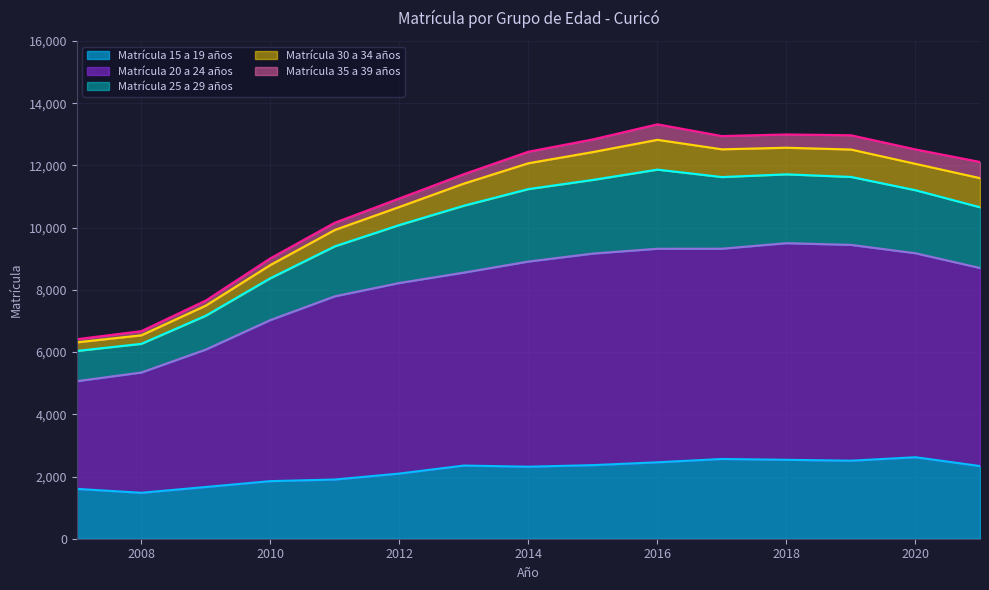

True or false: Matrícula 20 a 24 años and Matrícula 15 a 19 años intersect in this chart.

False